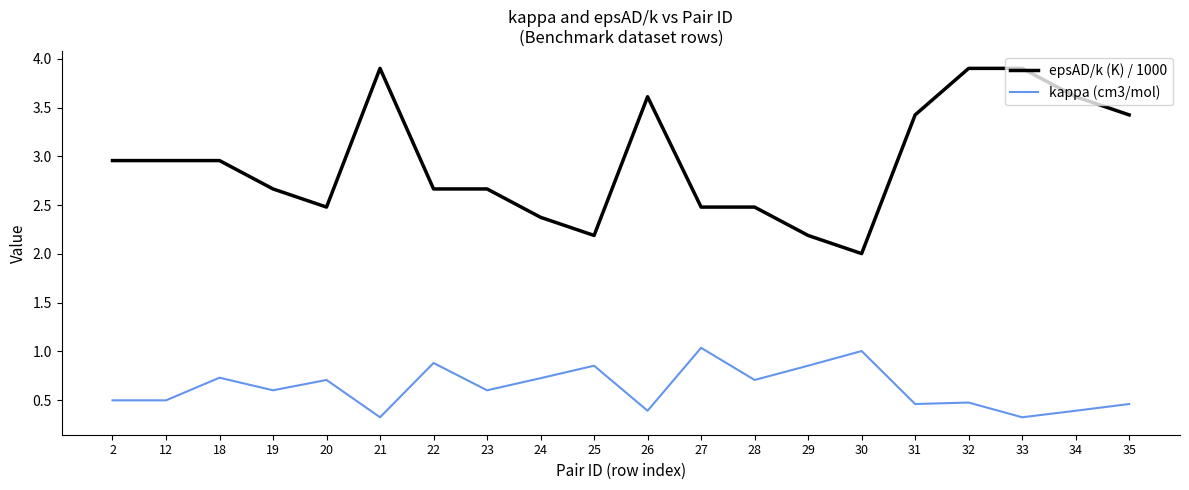

Where is the first local maximum for kappa (cm3/mol)?

18